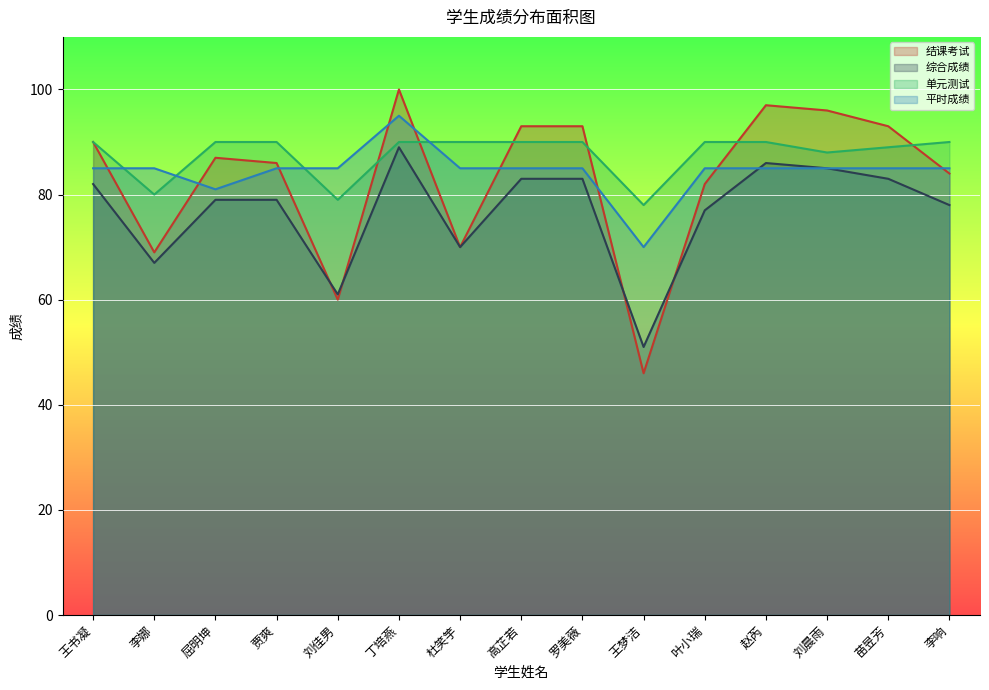

What is the label of the 8th point from the left?

高芷若